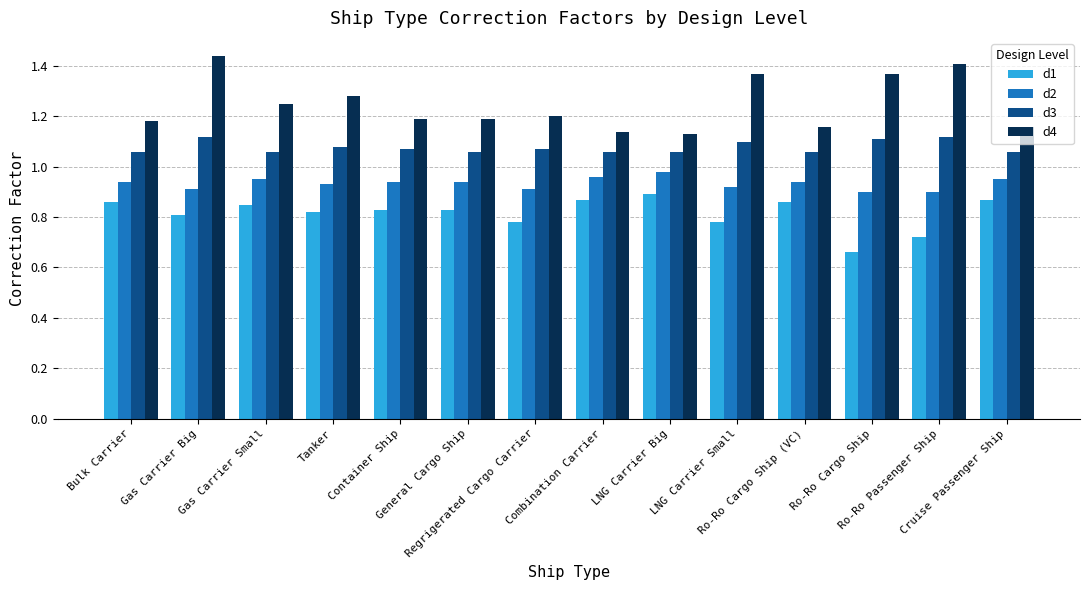

Count the number of data series in this chart.

4